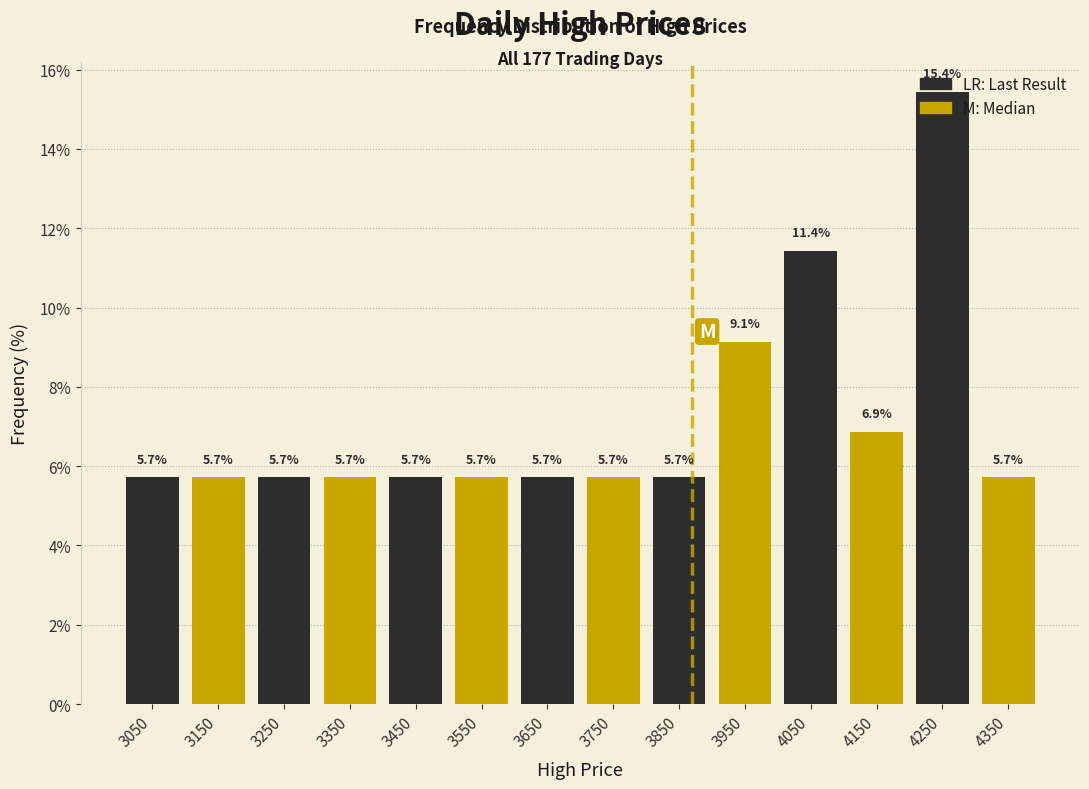

Reading left to right, list every bar in this chart as the range it spans on the x-axis followed by its height.

3000 to 3100: 5.7
3100 to 3200: 5.7
3200 to 3300: 5.7
3300 to 3400: 5.7
3400 to 3500: 5.7
3500 to 3600: 5.7
3600 to 3700: 5.7
3700 to 3800: 5.7
3800 to 3900: 5.7
3900 to 4000: 9.1
4000 to 4100: 11.4
4100 to 4200: 6.9
4200 to 4300: 15.4
4300 to 4400: 5.7